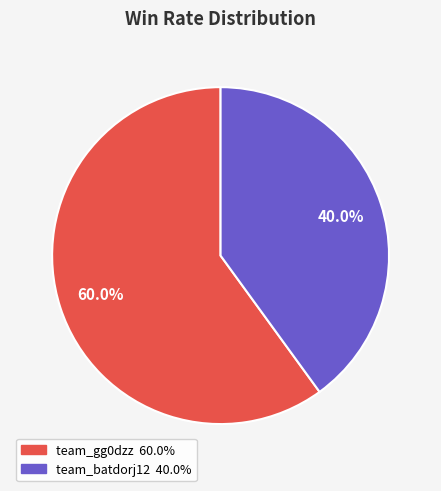

Is it true that team_batdorj12 is 48% of the pie?

False